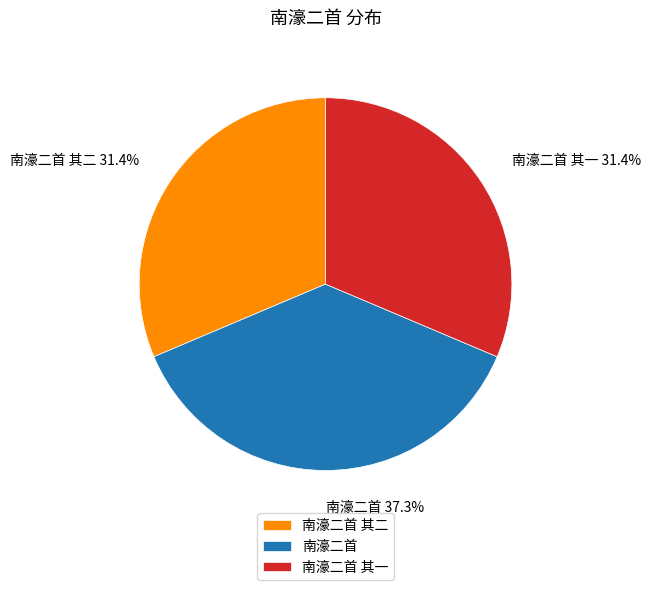

Do 南濠二首 and 南濠二首 其二 together represent more than half of the pie?

Yes